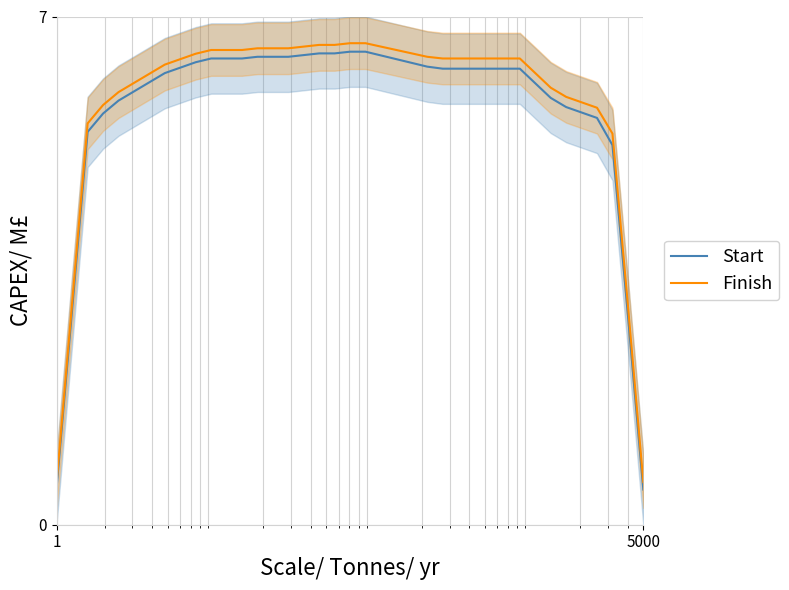

What is the lowest value of the Finish series?

0.6